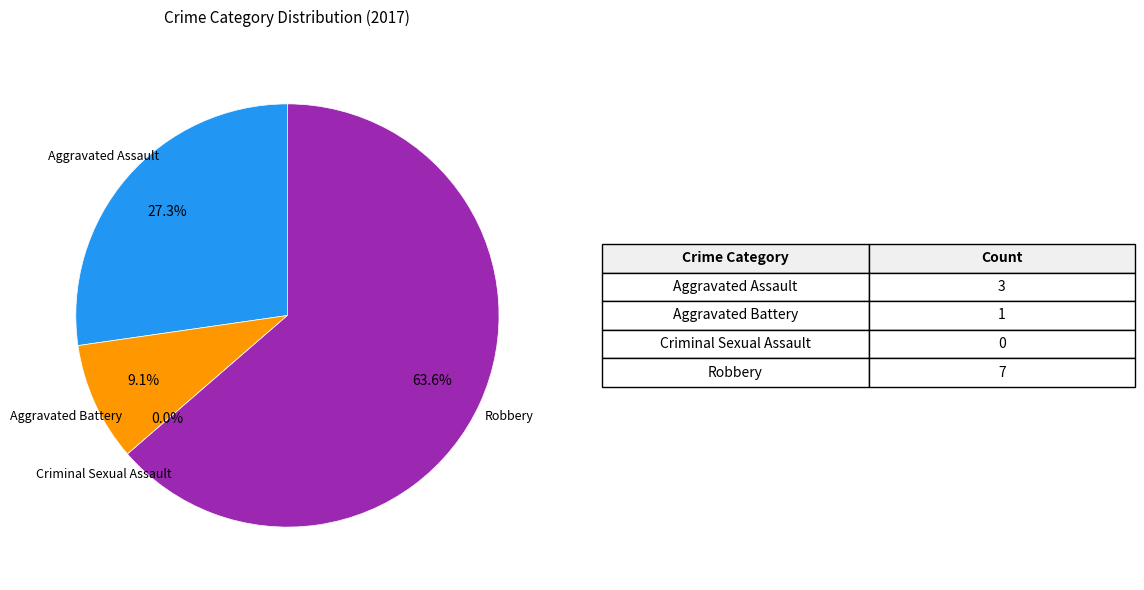

Is it true that Criminal Sexual Assault is 1% of the pie?

False